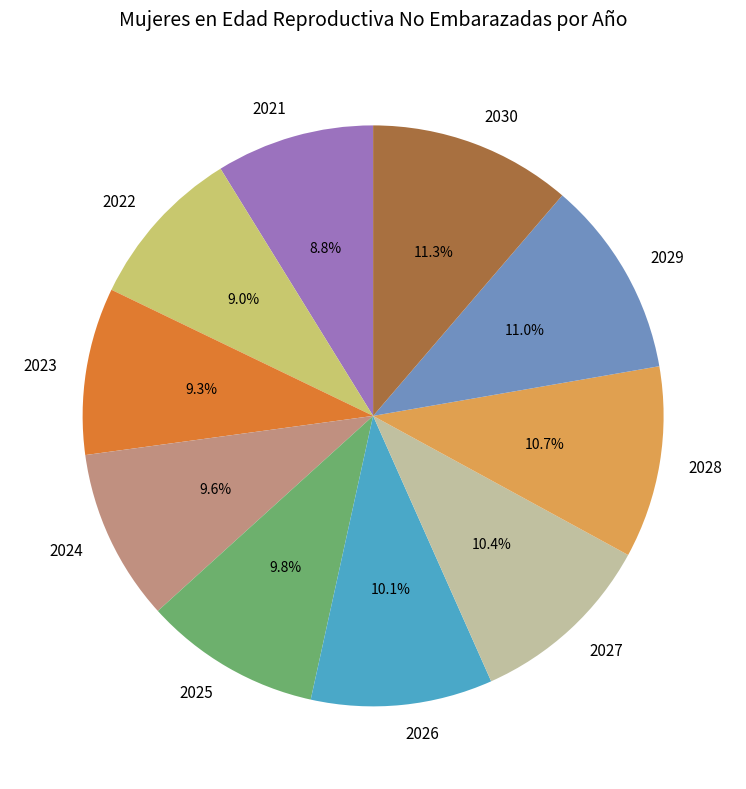

Approximately how many times larger is the value at 2022 compared to 2030?

0.8